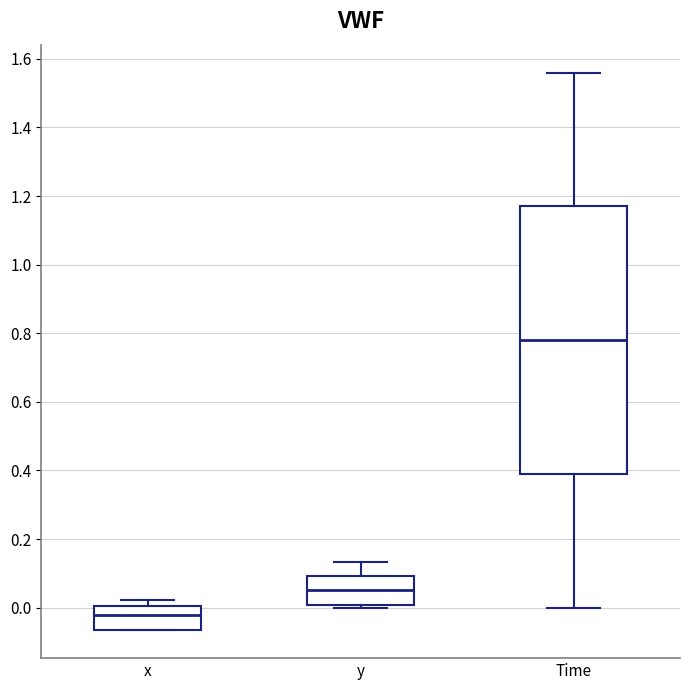

Reading left to right, transcribe this box plot: for each box, give where its median line is, the range the box spans, and where its two whiskers end, as read against the y-axis. The values are not printed on the chart, so give them approximately, as read against the axis.

x: median -0.02, box -0.06 to 0.00, whiskers -0.06 to 0.02
y: median 0.06, box 0.00 to 0.10, whiskers 0.00 (just below the box's lower edge) to 0.14
Time: median 0.78, box 0.40 to 1.18, whiskers 0.00 to 1.56